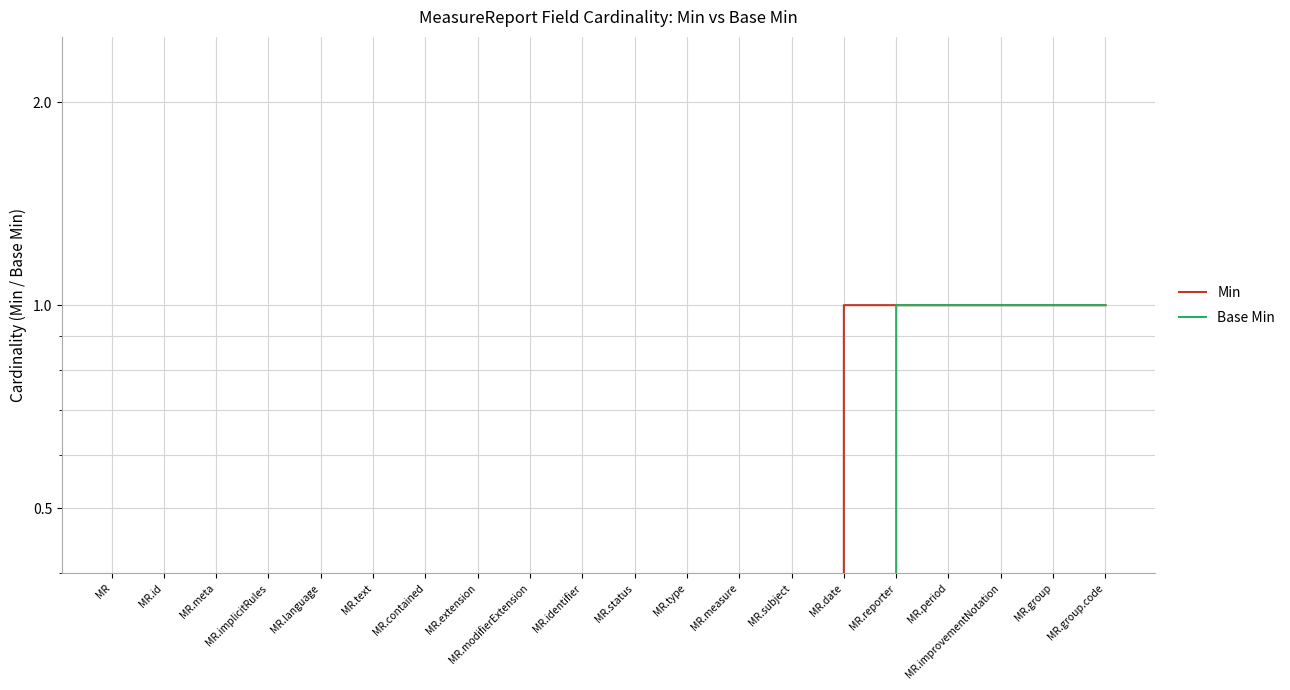

What is the maximum value for Min?

1